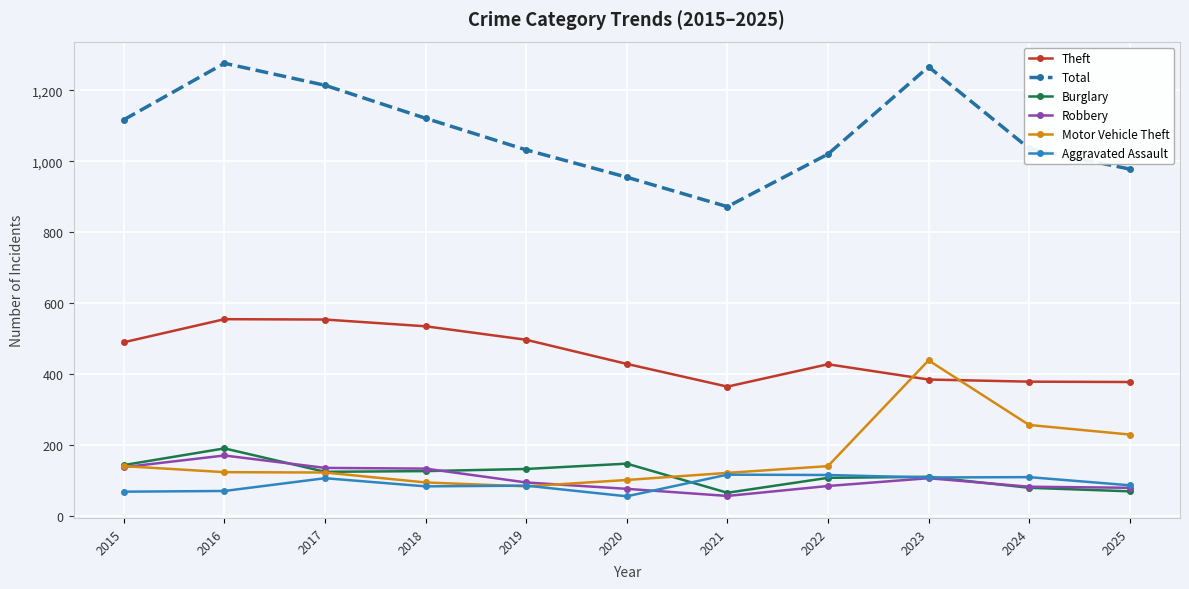

Between 2015 and 2016, which series saw the biggest shift?

Total